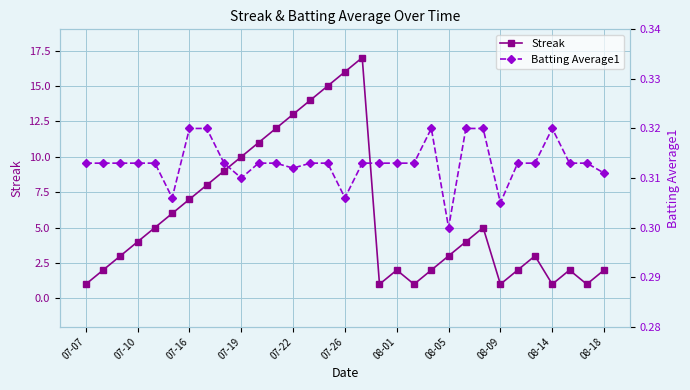

How many interior local valleys does the Streak series have?

5